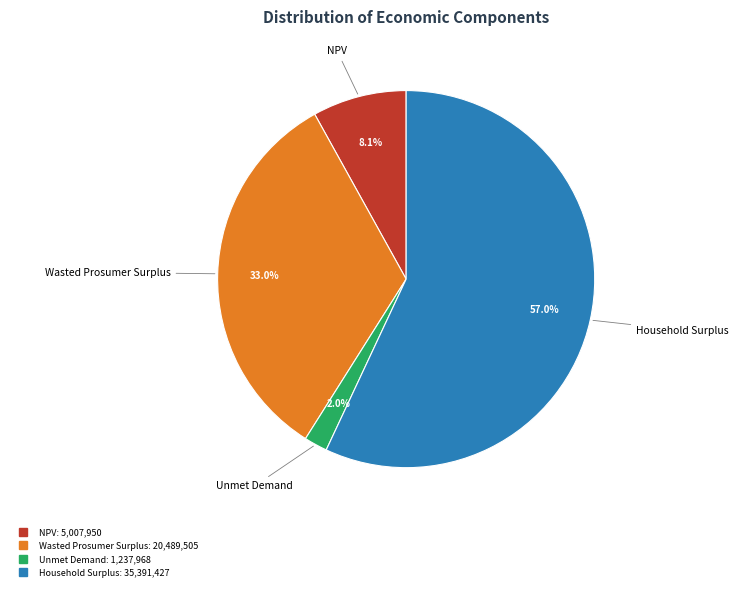

To the nearest percent, what percentage of the pie is Wasted Prosumer Surplus?

33%